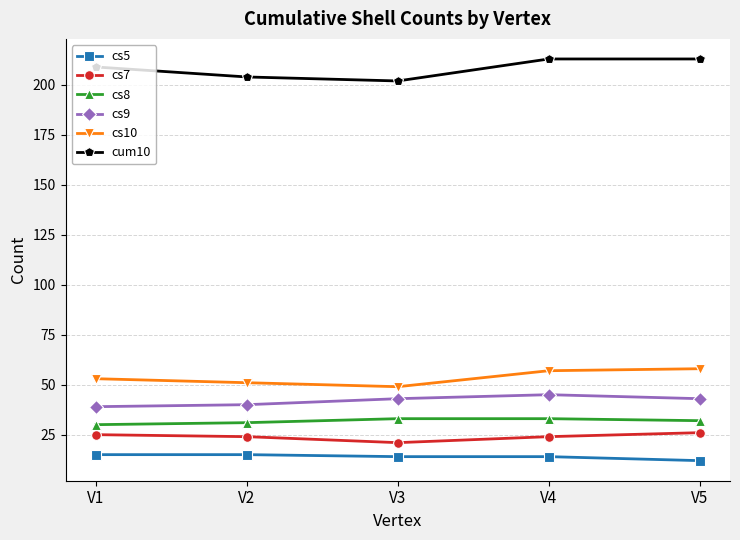

True or false: cs7 and cs10 cross at least once.

False